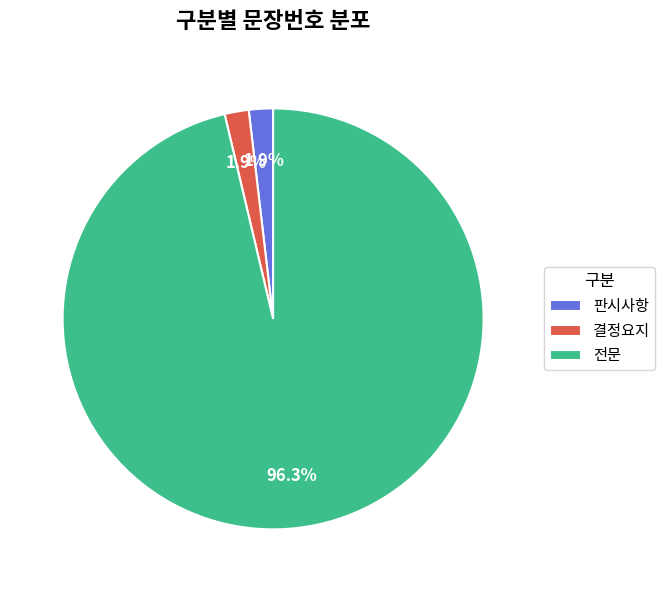

Does any single category account for the majority?

Yes